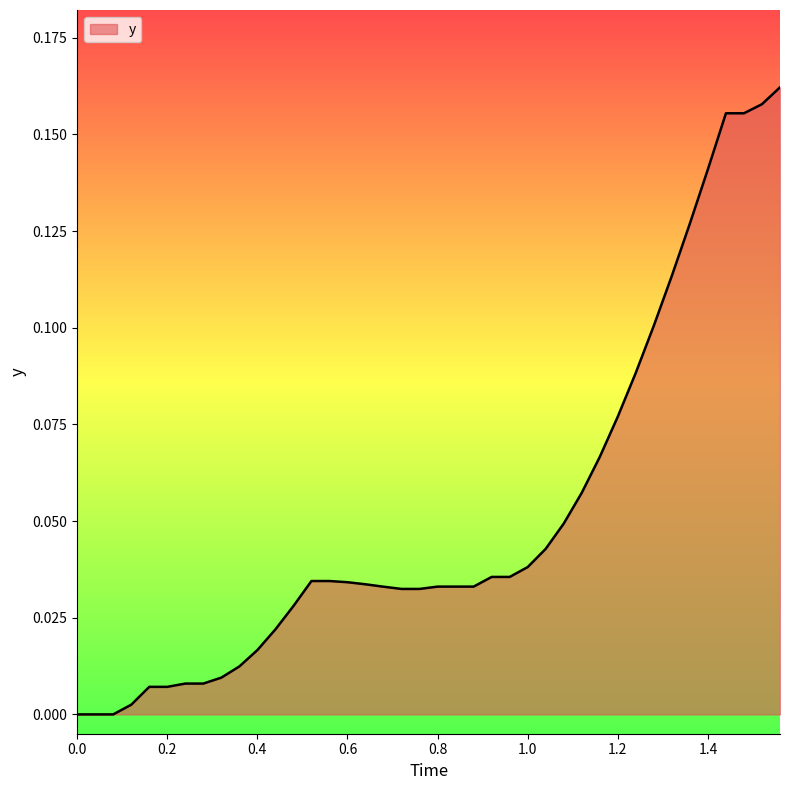

What is the sum of all values?

2.1